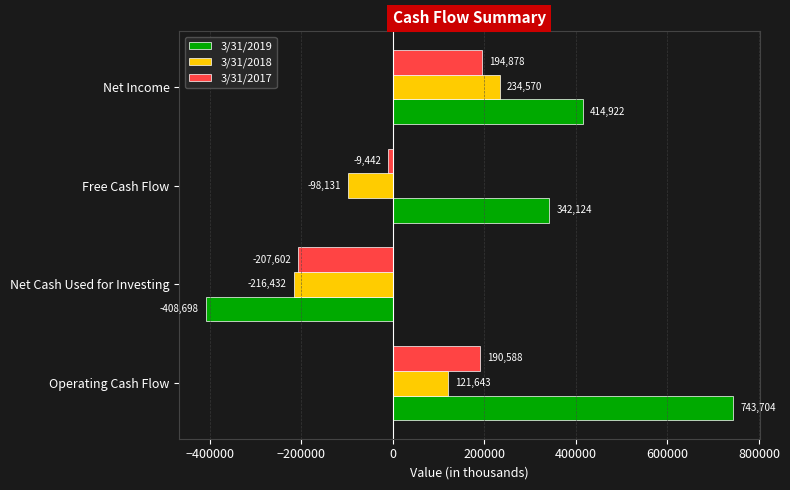

How many 3/31/2018 values are between -98131 and 234570?

3